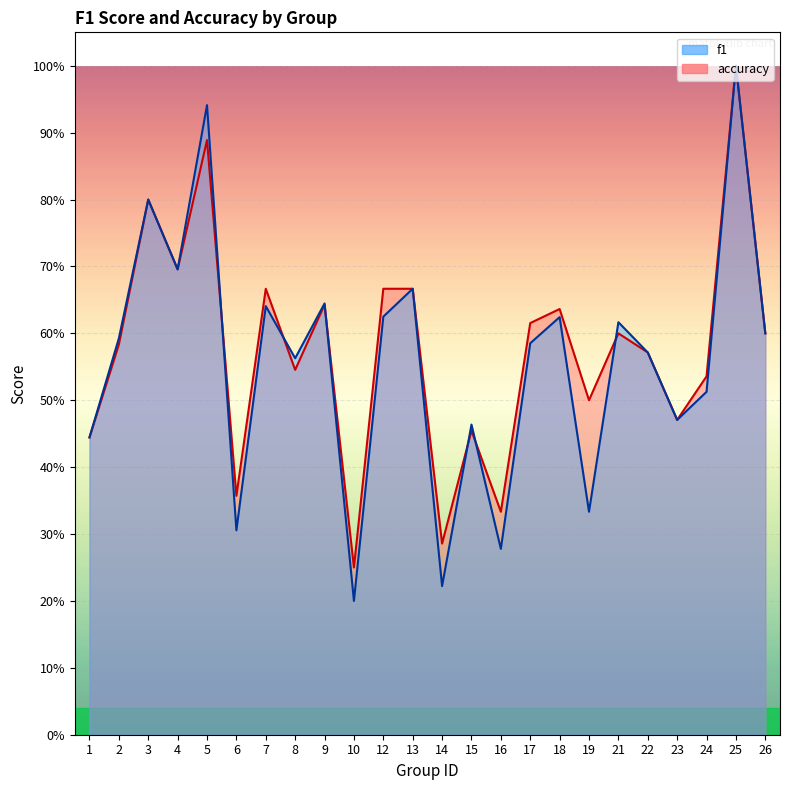

Does the chart display data point markers on the line(s)?

No